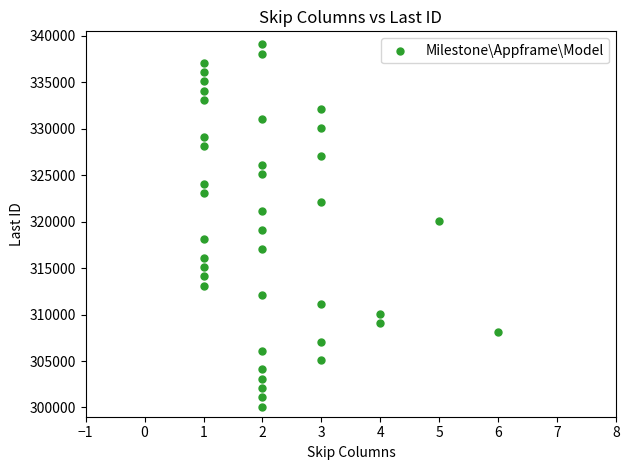

What is the range of X values (max minus min)?

5